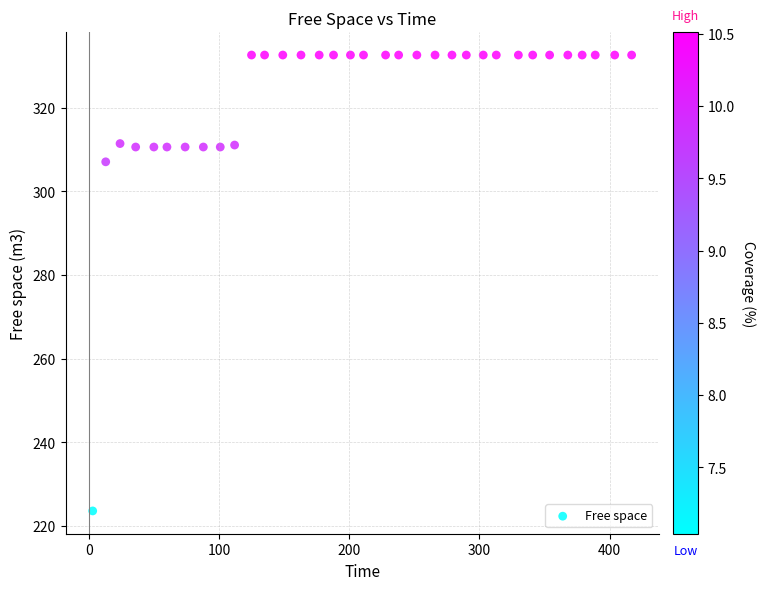

What is the range of Y values (max minus min)?

108.9